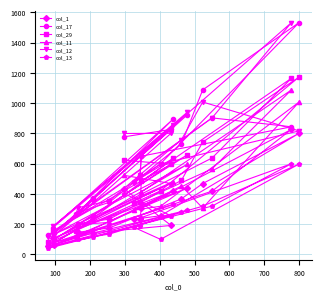

What is the minimum value shown in the chart?

40